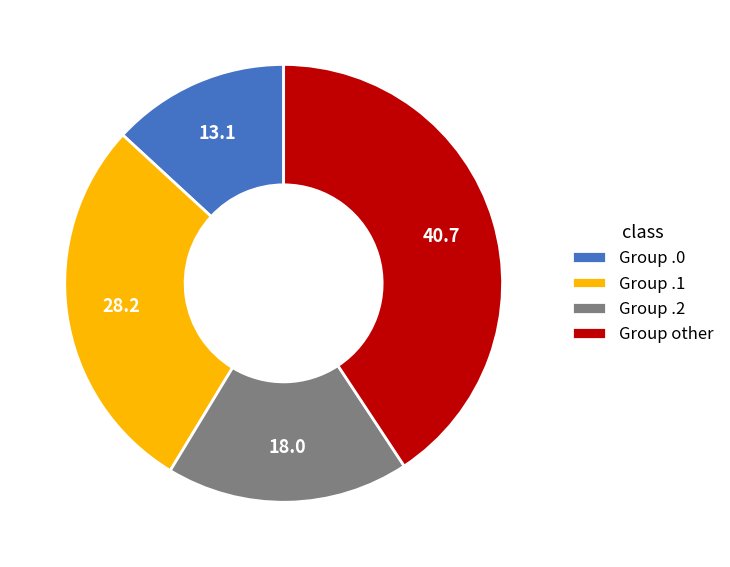

Count the number of slices in the pie.

4